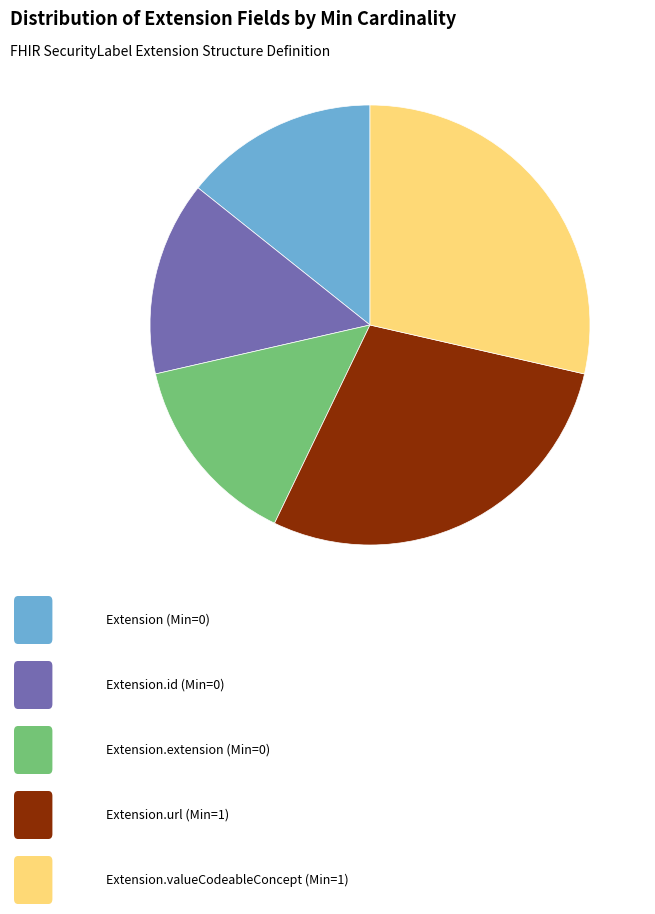

Does any single category account for the majority?

No